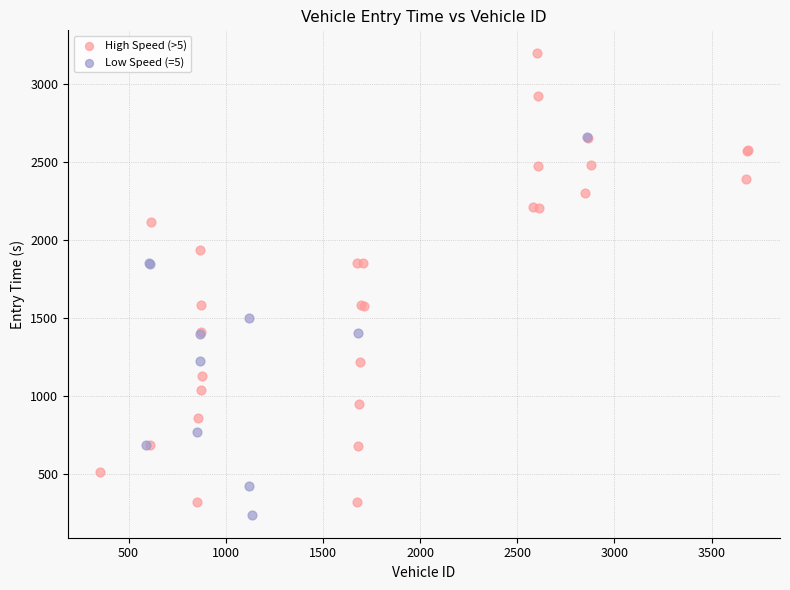

Which series contains the lowest Y value?

Low Speed (=5)